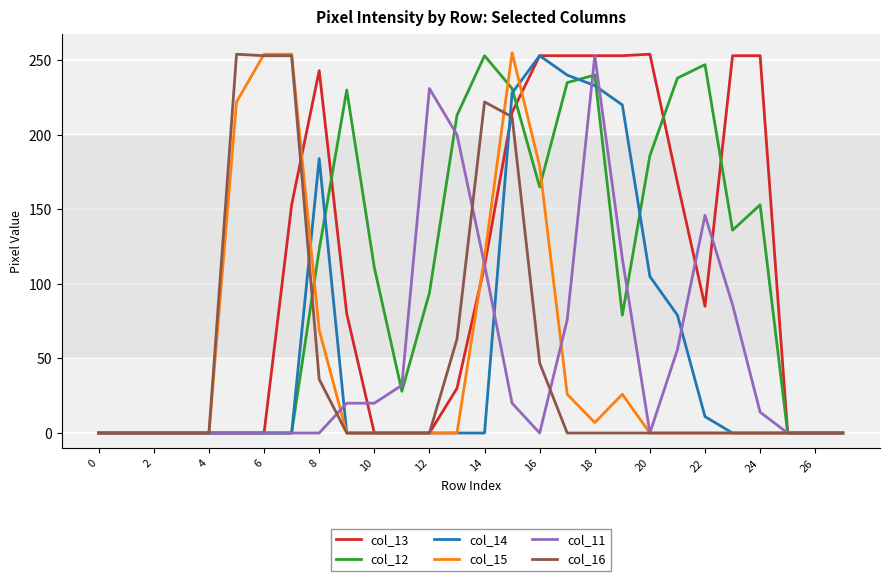

How many intersections are there between col_12 and col_13?

4